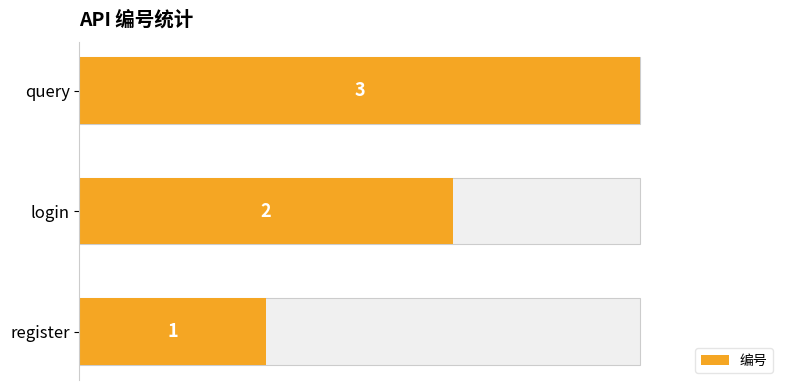

How many distinct data groups are displayed?

1